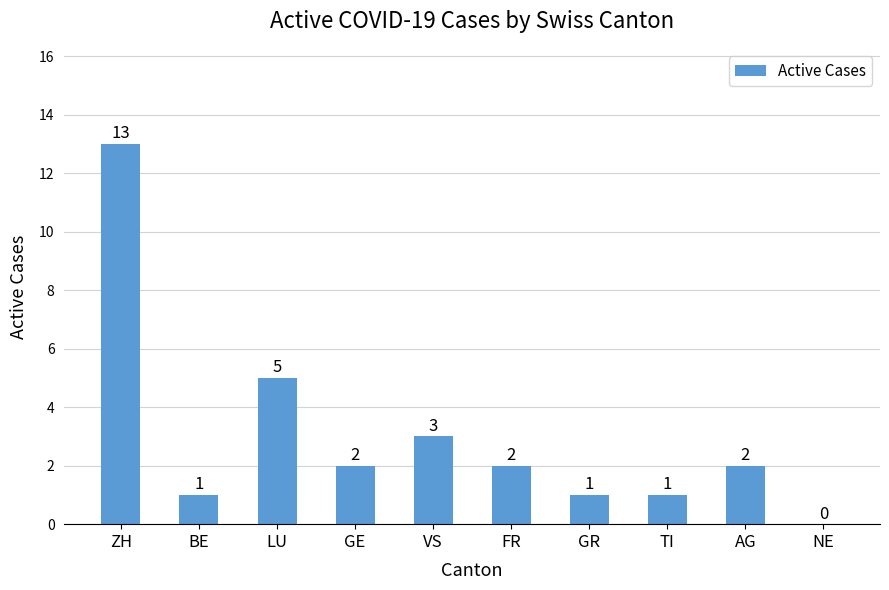

At which category does the chart reach its peak across all series?

ZH